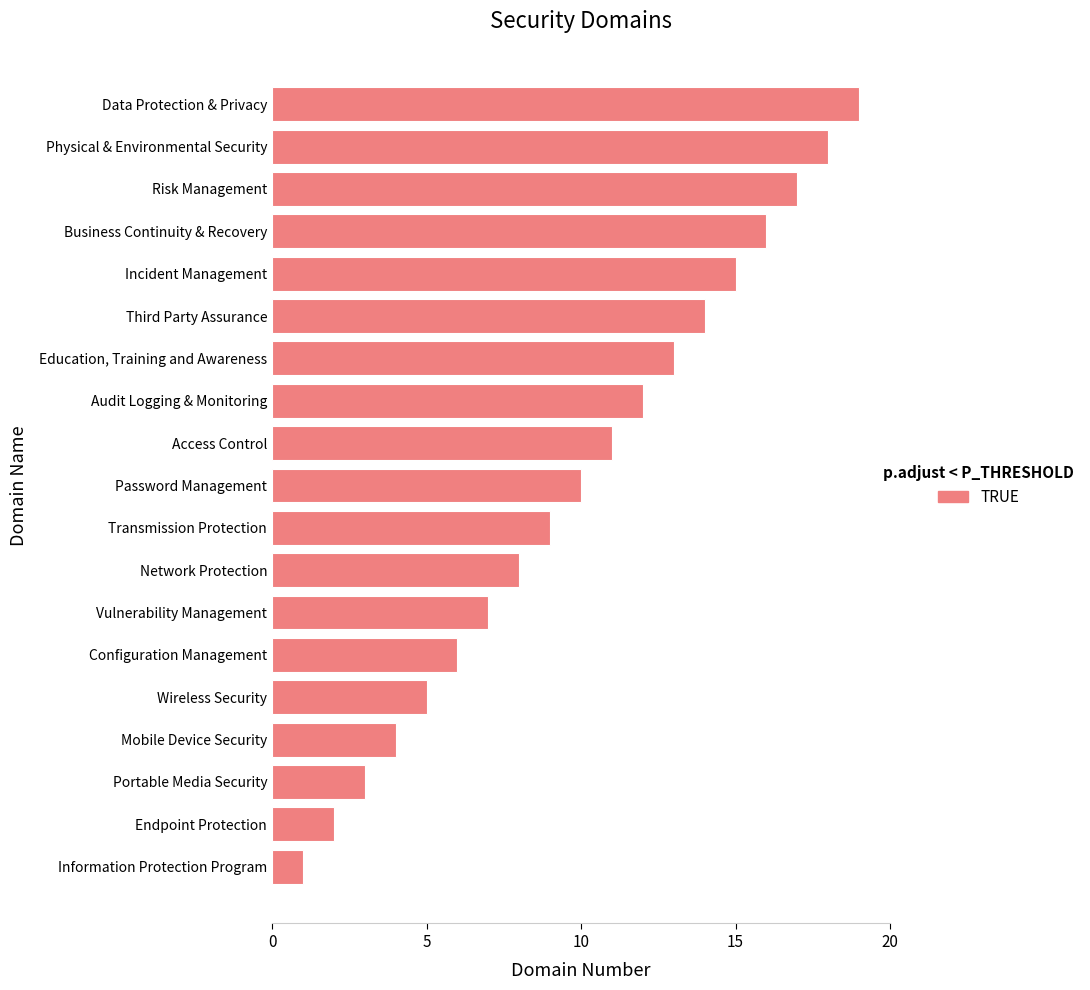

What is the average value?

10